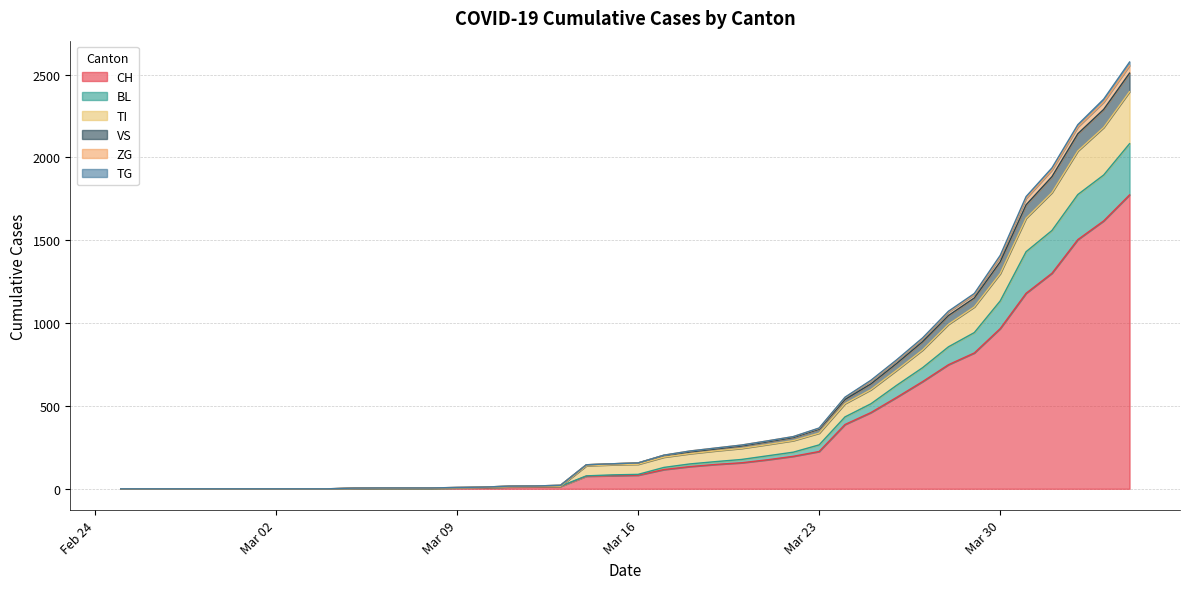

What is the label of the 30th point from the left?

2020-03-25